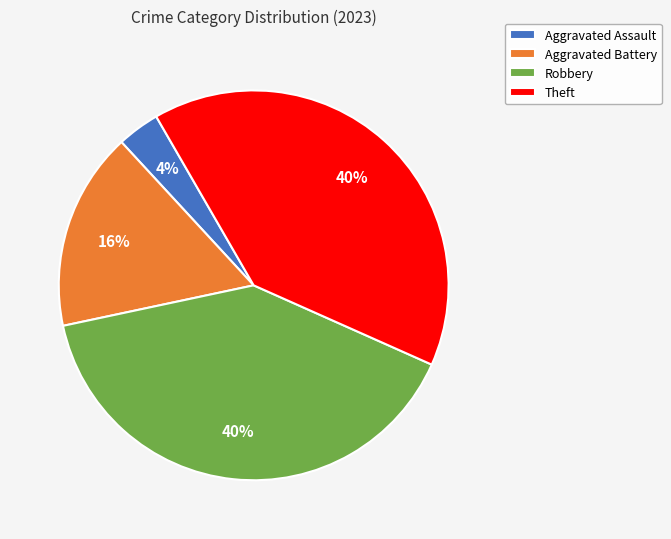

How many segments does this pie chart have?

4